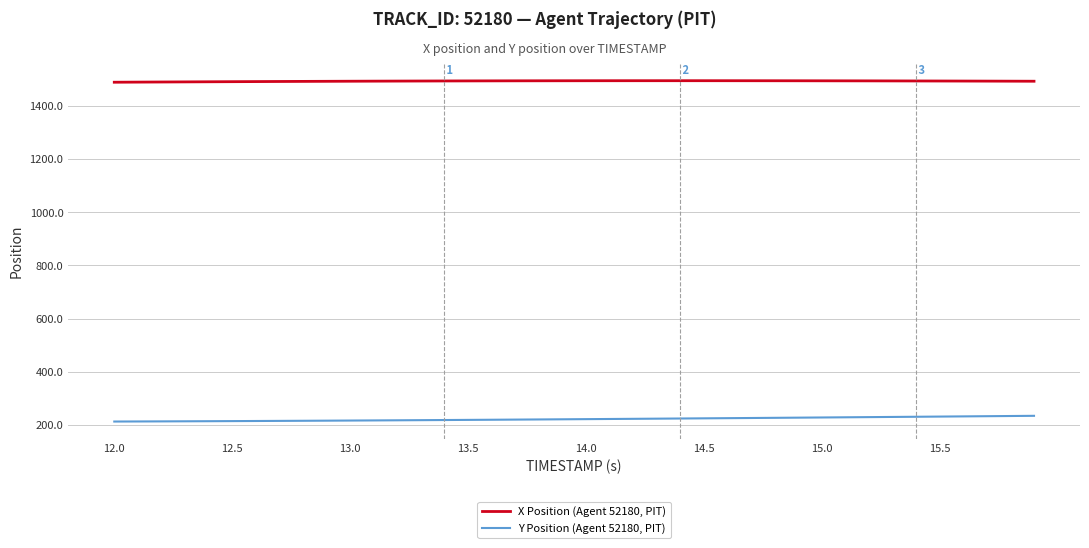

Which series has the largest total across all categories?

X Position (Agent 52180, PIT)